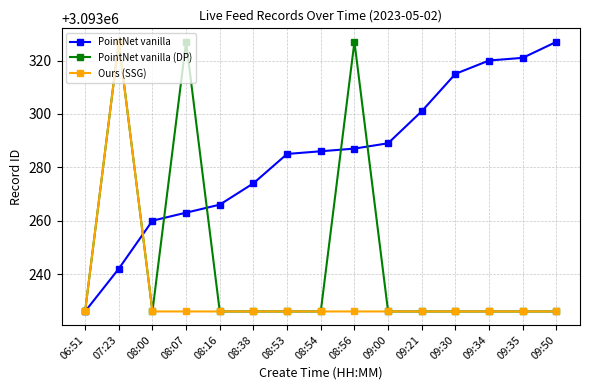

Reading left to right, list all the values displayed in this chart.

PointNet vanilla: 06:51=3093226	07:23=3093242	08:00=3093260	08:07=3093263	08:16=3093266	08:38=3093274	08:53=3093285	08:54=3093286	08:56=3093287	09:00=3093289	09:21=3093301	09:30=3093315	09:34=3093320	09:35=3093321	09:50=3093327
PointNet vanilla (DP): 06:51=3093226	07:23=3093327	08:00=3093226	08:07=3093327	08:16=3093226	08:38=3093226	08:53=3093226	08:54=3093226	08:56=3093327	09:00=3093226	09:21=3093226	09:30=3093226	09:34=3093226	09:35=3093226	09:50=3093226
Ours (SSG): 06:51=3093226	07:23=3093327	08:00=3093226	08:07=3093226	08:16=3093226	08:38=3093226	08:53=3093226	08:54=3093226	08:56=3093226	09:00=3093226	09:21=3093226	09:30=3093226	09:34=3093226	09:35=3093226	09:50=3093226